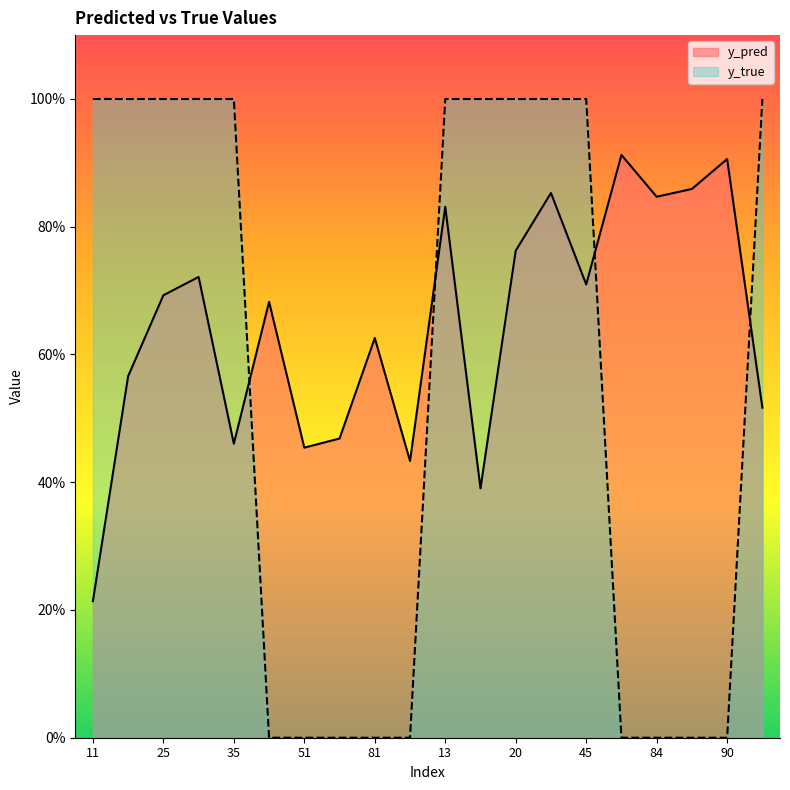

Between 85 and 51, which is larger?

85